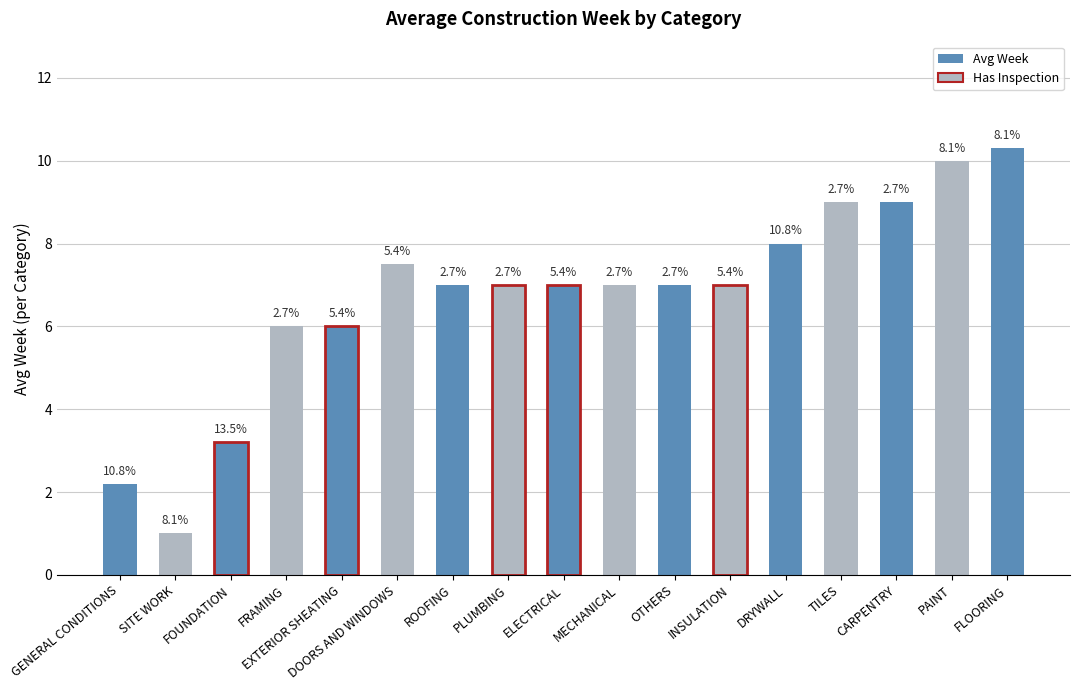

Are the bars horizontal?

No